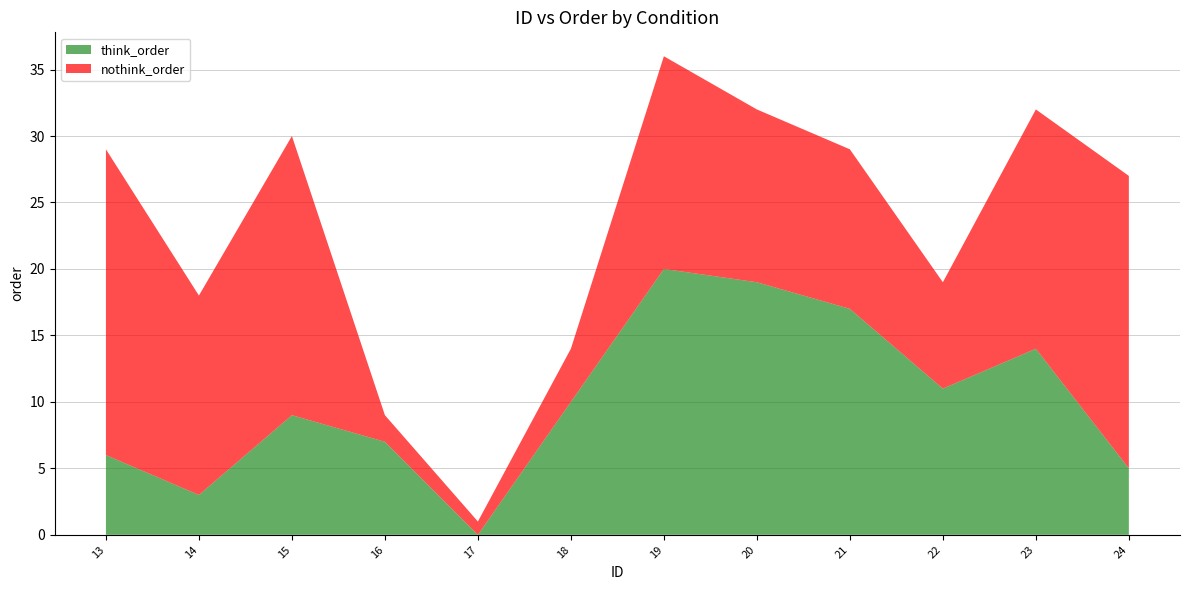

Reading right to left, extract all data points from this chart.

think_order: 24=5	23=14	22=11	21=17	20=19	19=20	18=10	17=0	16=7	15=9	14=3	13=6
nothink_order: 24=22	23=18	22=8	21=12	20=13	19=16	18=4	17=1	16=2	15=21	14=15	13=23